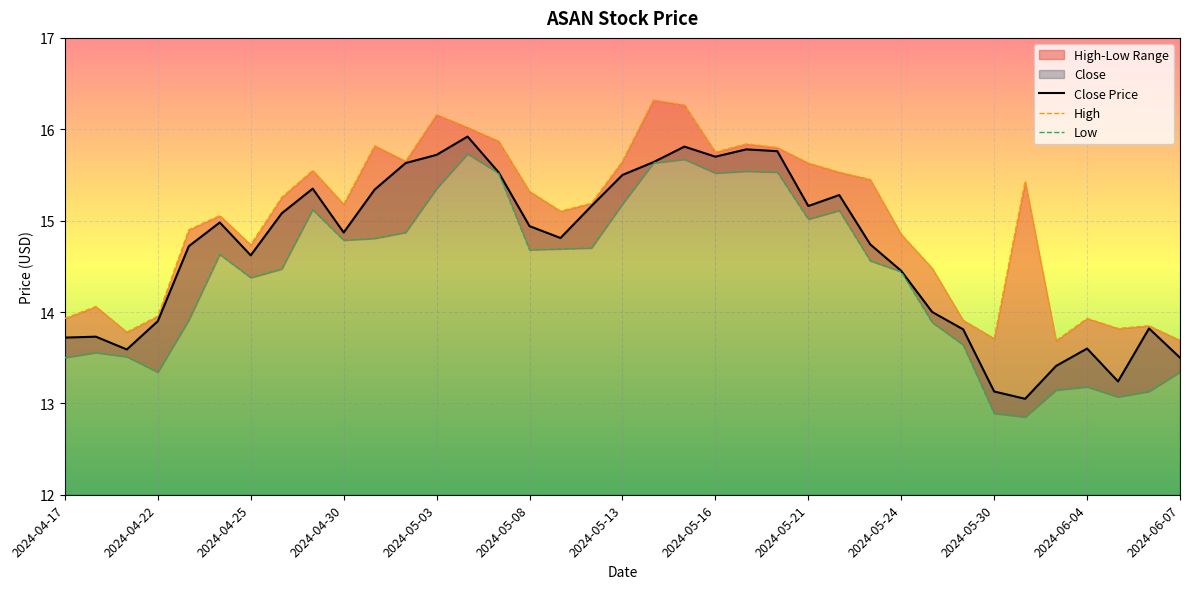

Between 2024-04-23 and 2024-05-28, which is larger?

2024-04-23